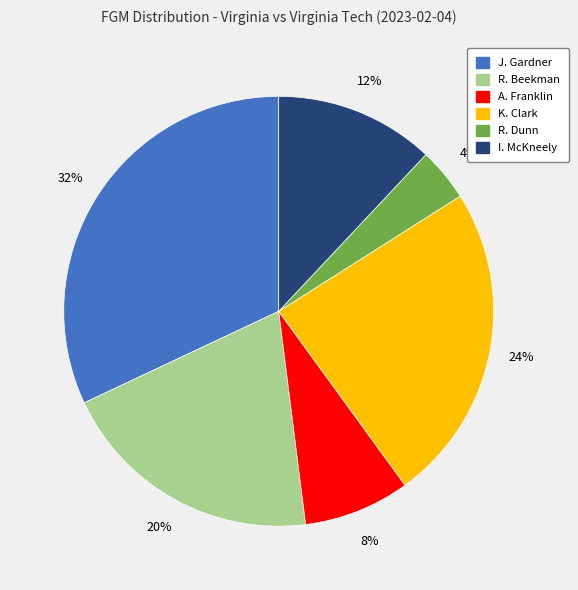

Is there any slice that represents more than half of the pie?

No